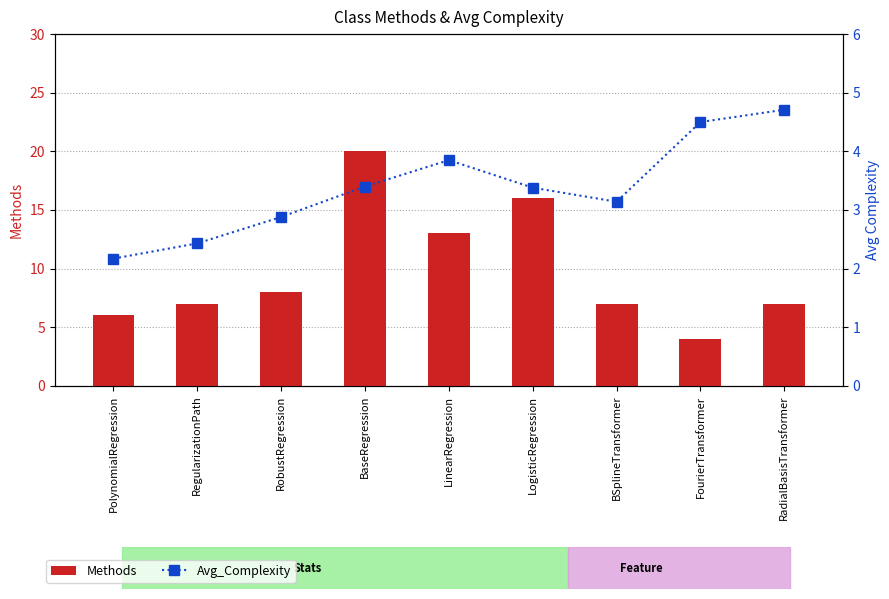

Count the number of data series in this chart.

2